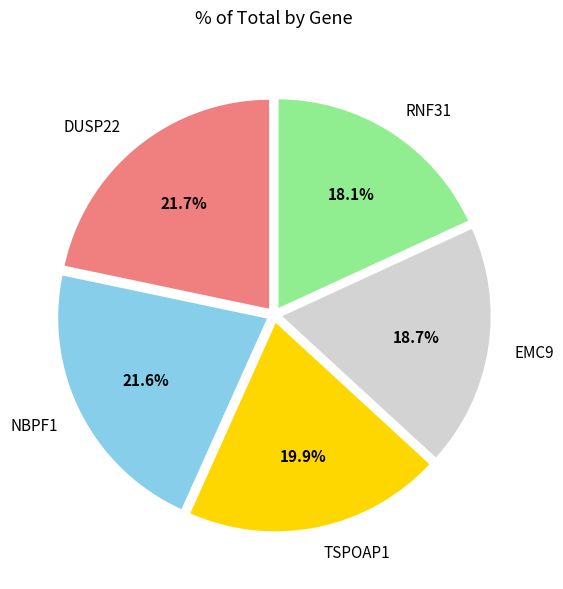

Which has a higher value, EMC9 or RNF31?

EMC9